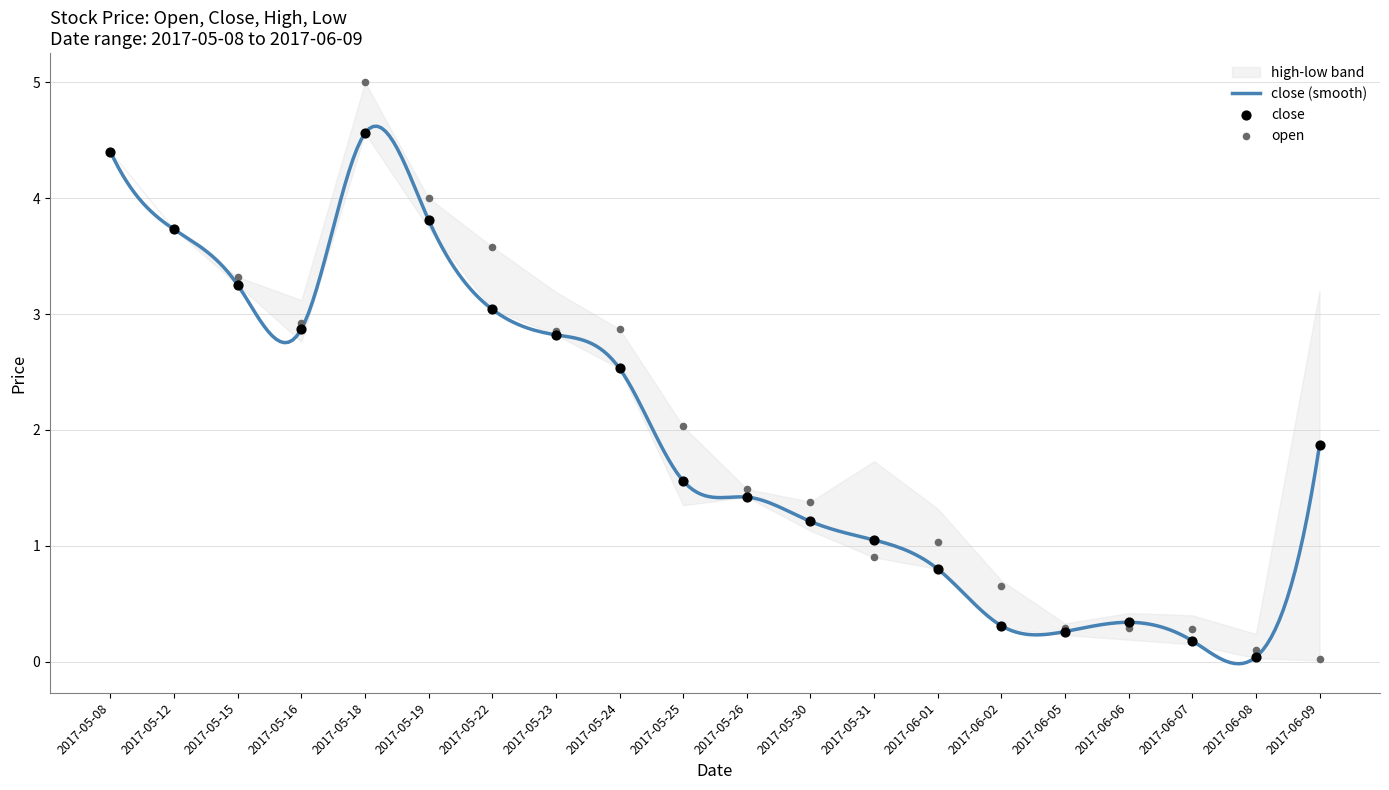

Which series has the largest total across all categories?

low